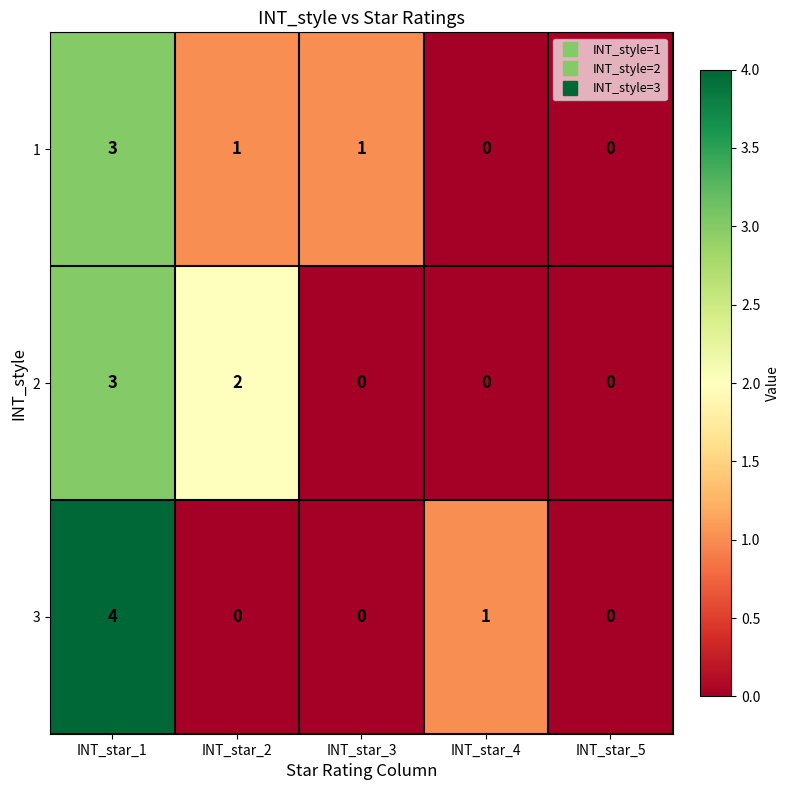

Which series has the widest spread of values?

3